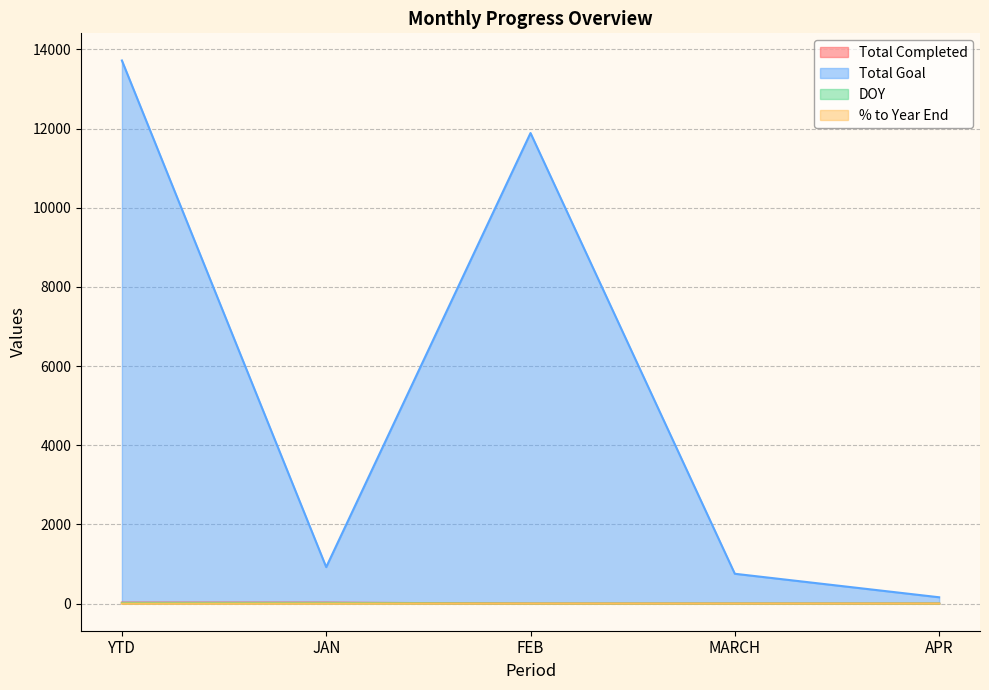

What is the average value of the DOY series?

6.0